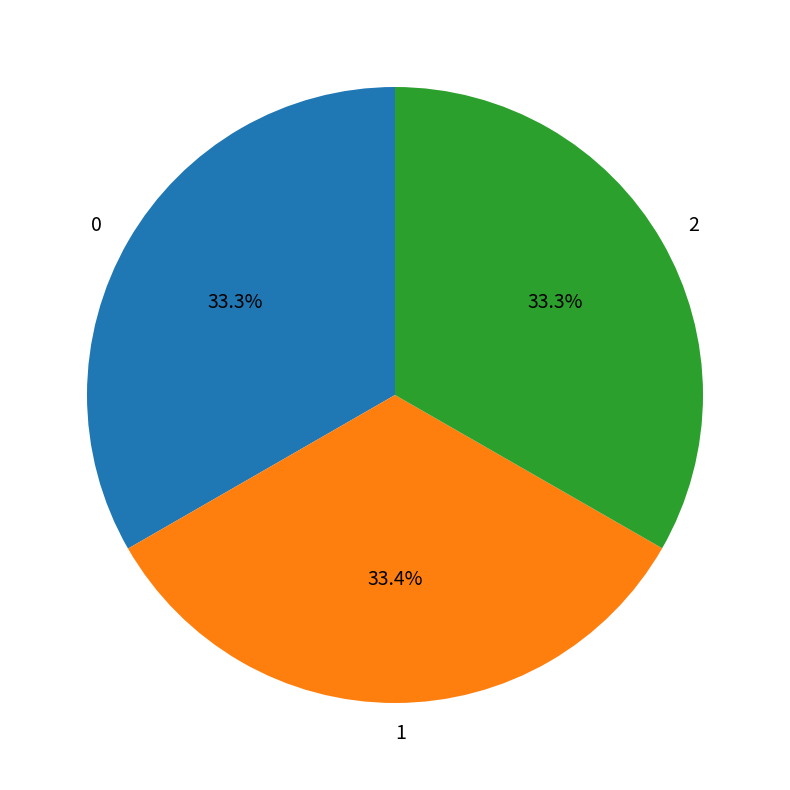

What is the total percentage of 2 and 0?

66.6%